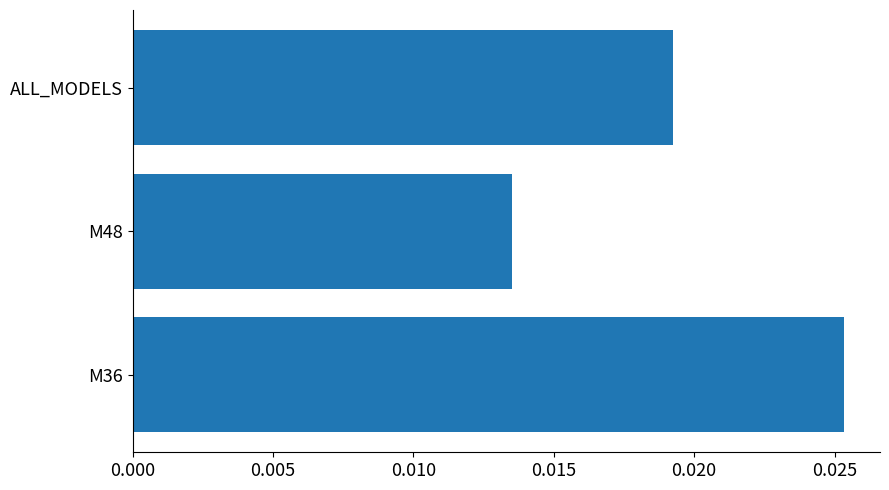

Rank the categories by value from highest to lowest.

M36, ALL_MODELS, M48